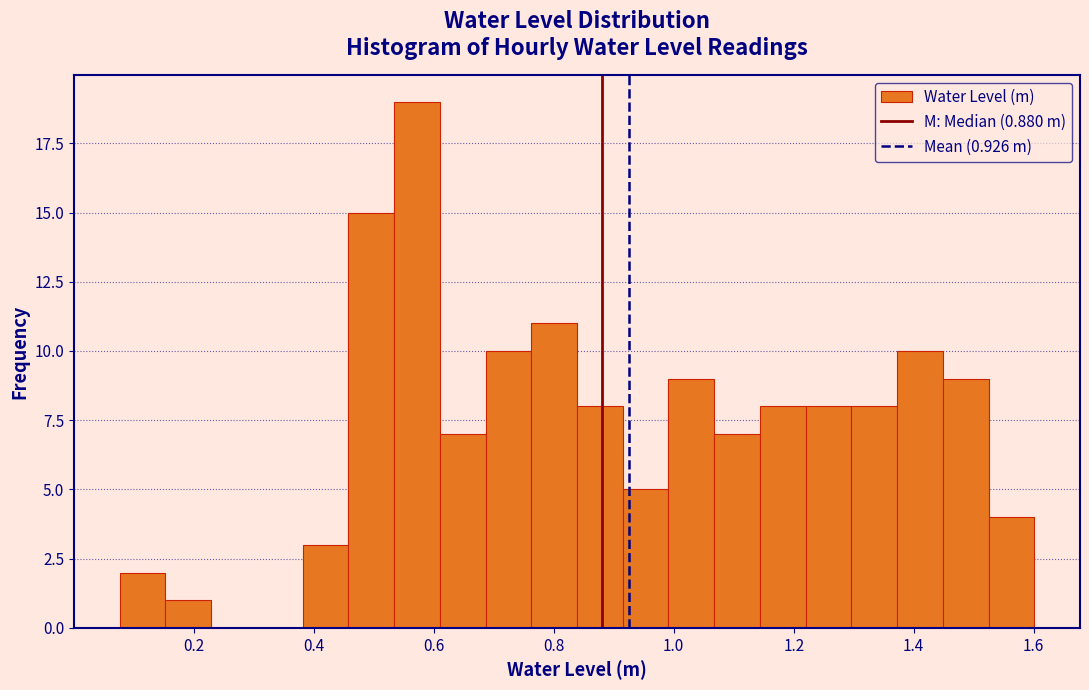

Read against the x-axis, roughly where is the centre of the tallest bar?

0.58